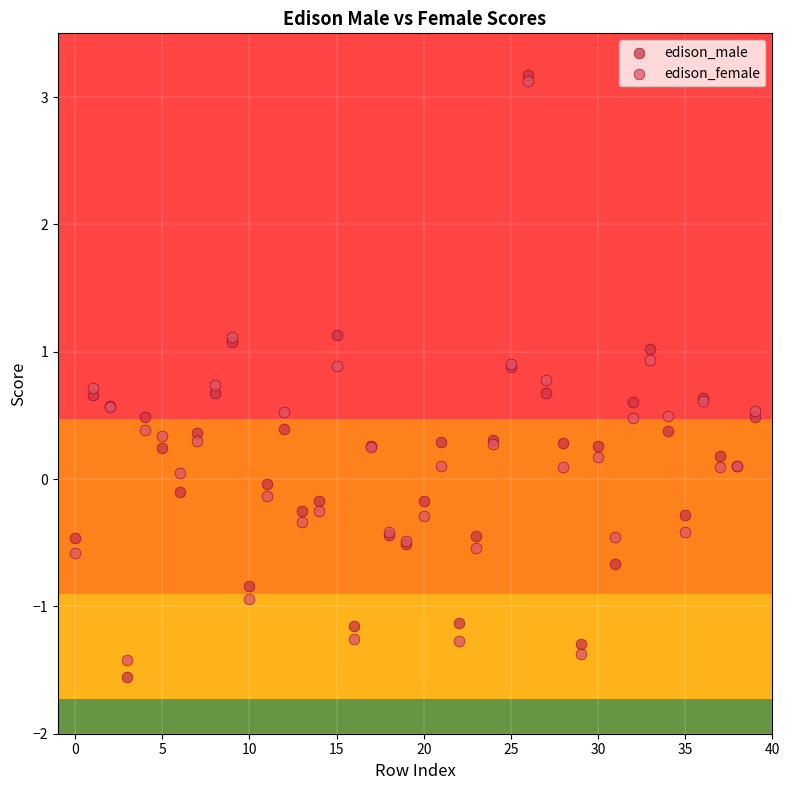

Which series has the largest Y range (max minus min)?

edison_male